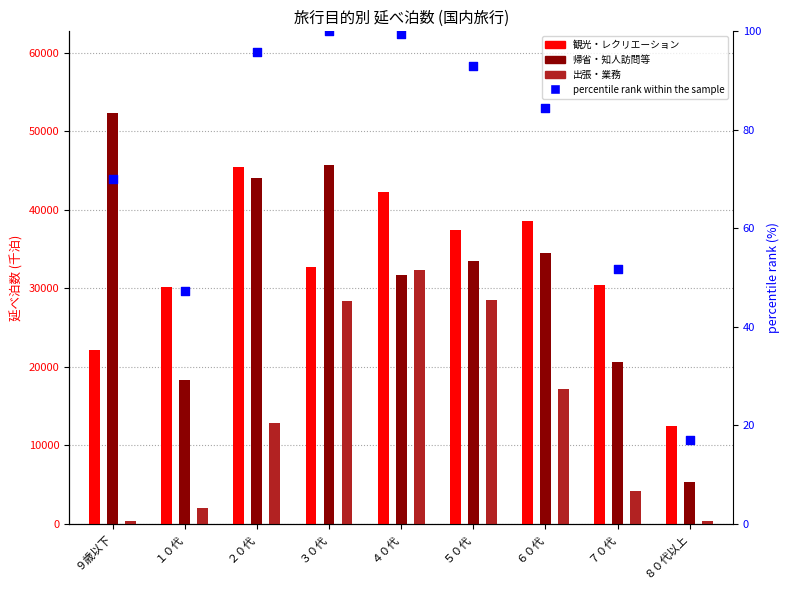

Which series has the largest Y range (max minus min)?

帰省・知人訪問等